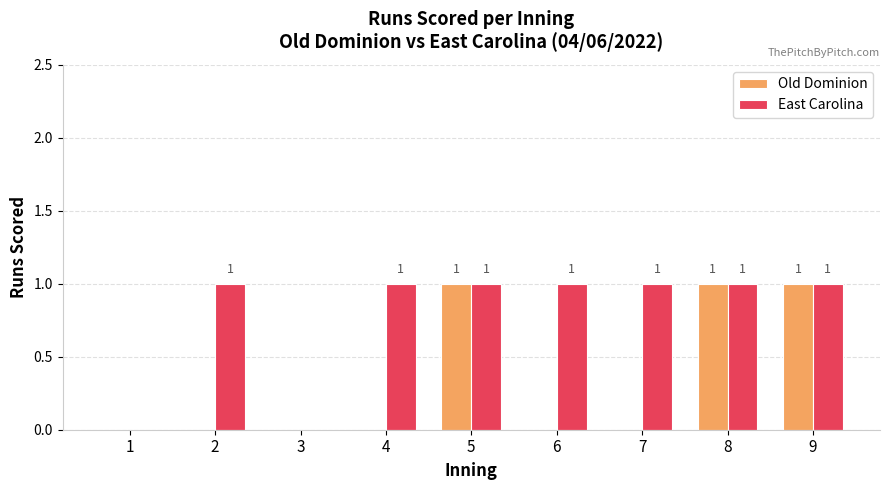

Count the Old Dominion values in the range 0 to 1.

9